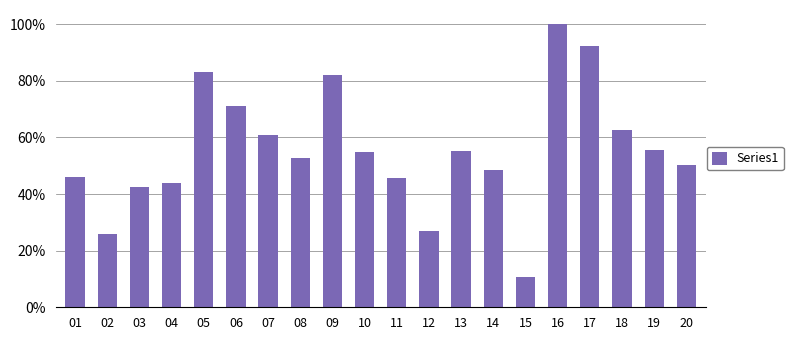

At which category does the chart reach its minimum across all series?

15